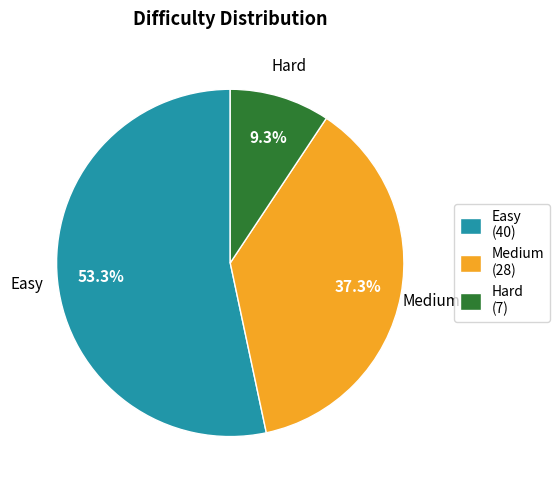

To the nearest percent, what portion does Hard represent?

9%